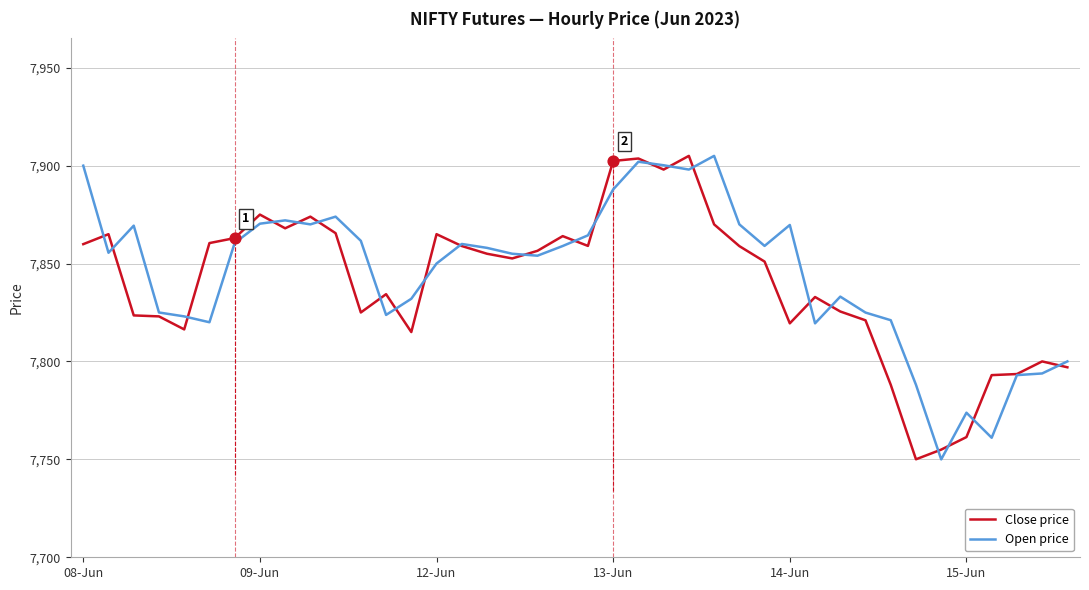

What is the maximum value shown in the chart?

7905.0